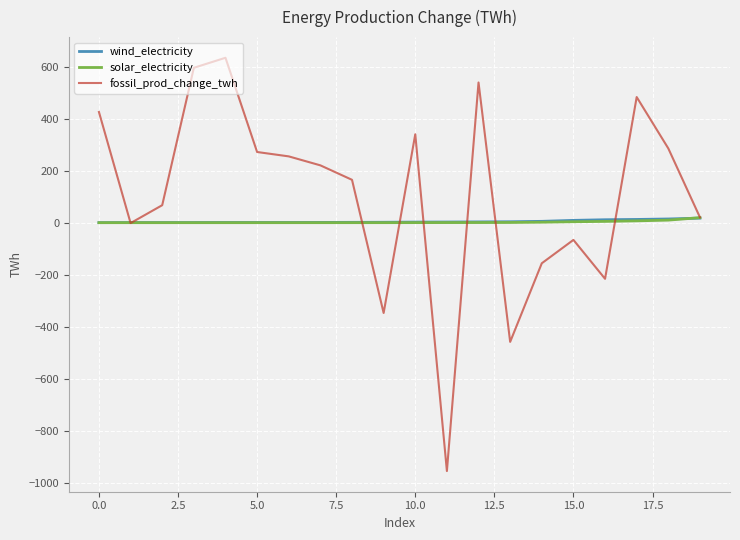

Which series ends up on top after the final intersection of wind_electricity and solar_electricity?

solar_electricity